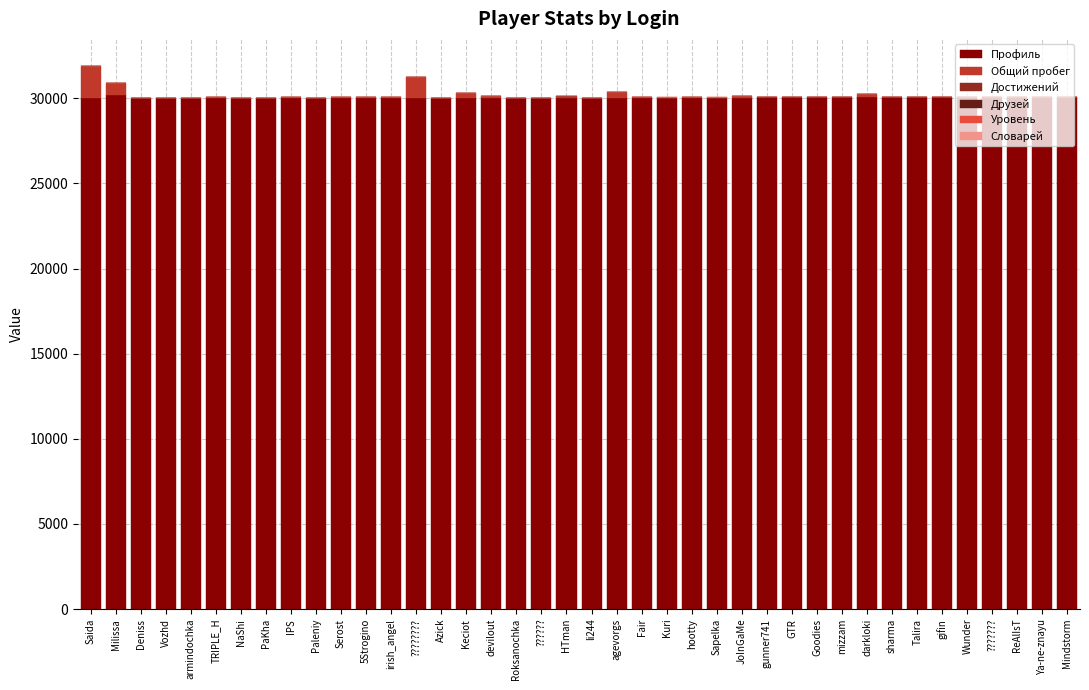

Is it true that Профиль equals 30007 at PaKha?

True